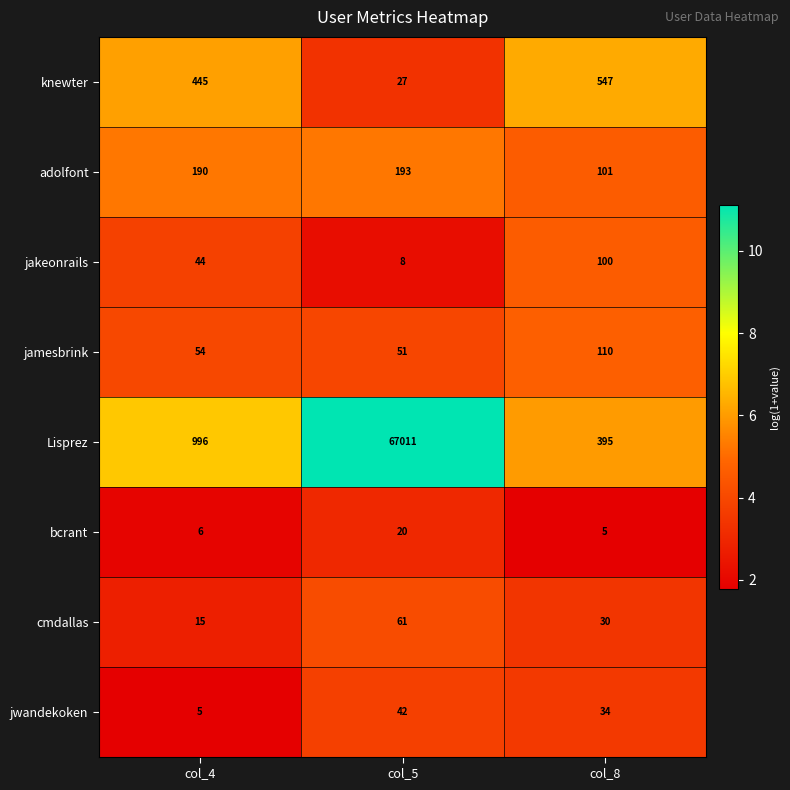

What is the lowest value of the cmdallas series?

15